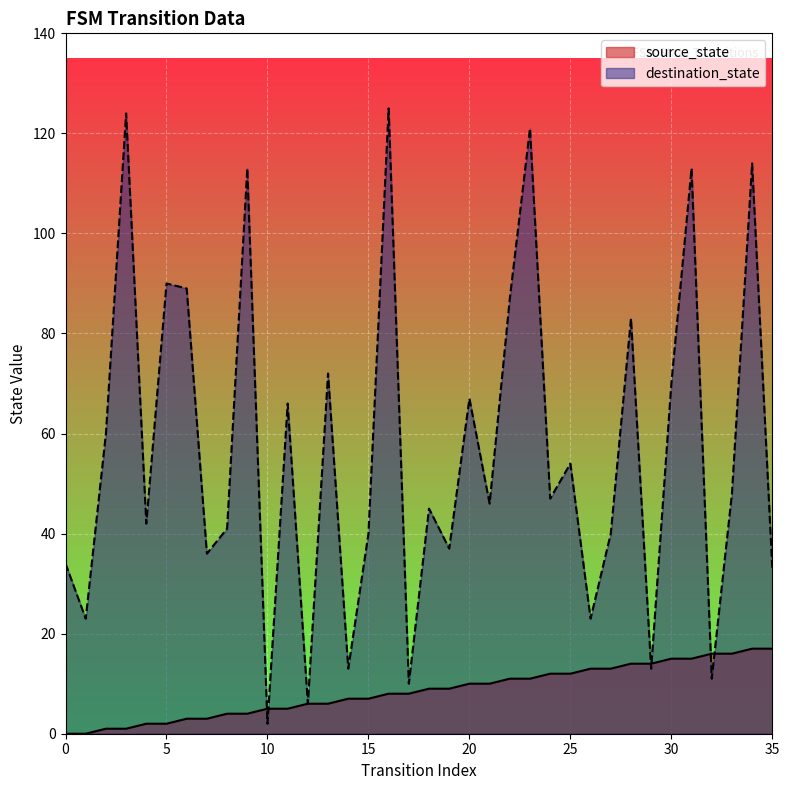

How many positive values does the source_state series have?

34